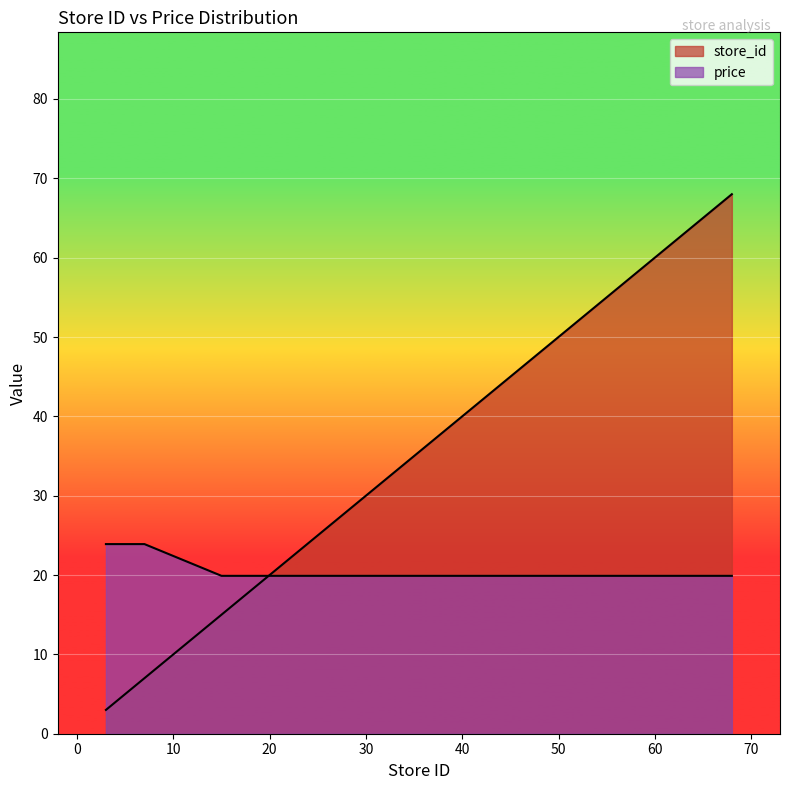

At which label does store_id reach its peak?

68